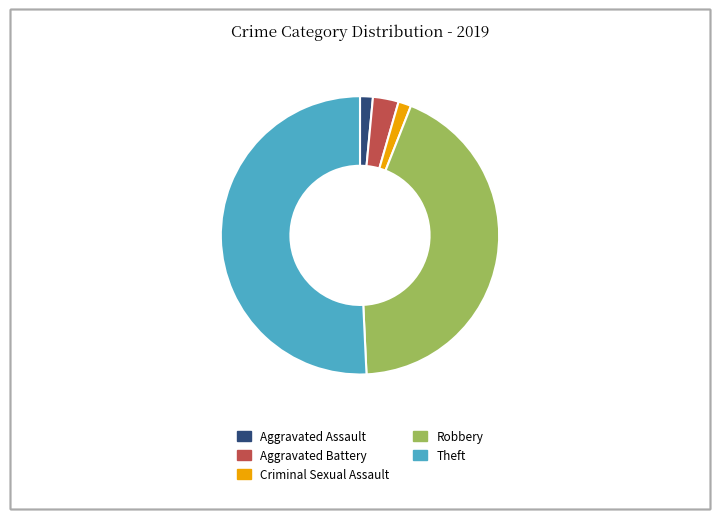

Which has a higher value, Robbery or Theft?

Theft